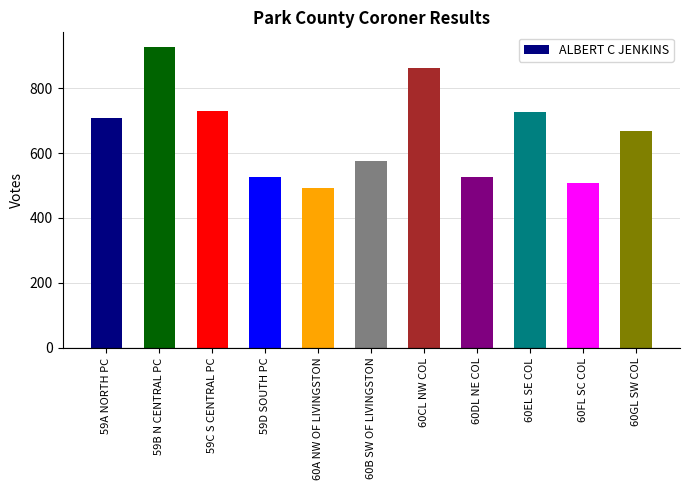

What is the label of the 9th bar from the left?

60EL SE COL